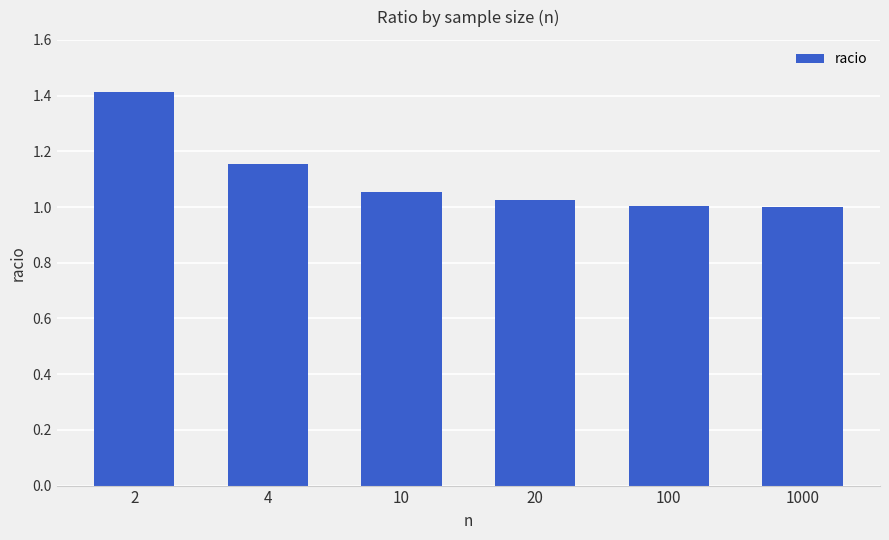

What is the approximate value at 2?

1.4